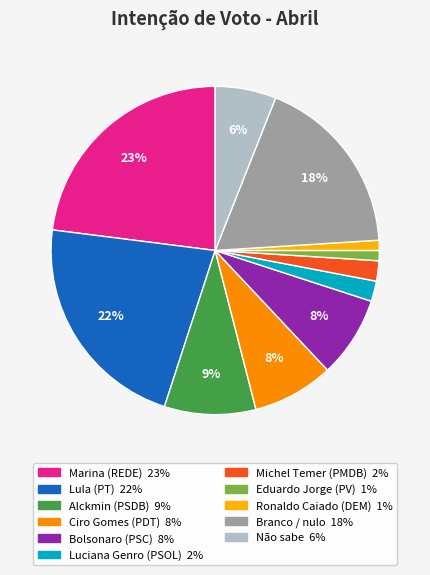

How many segments does this pie chart have?

11